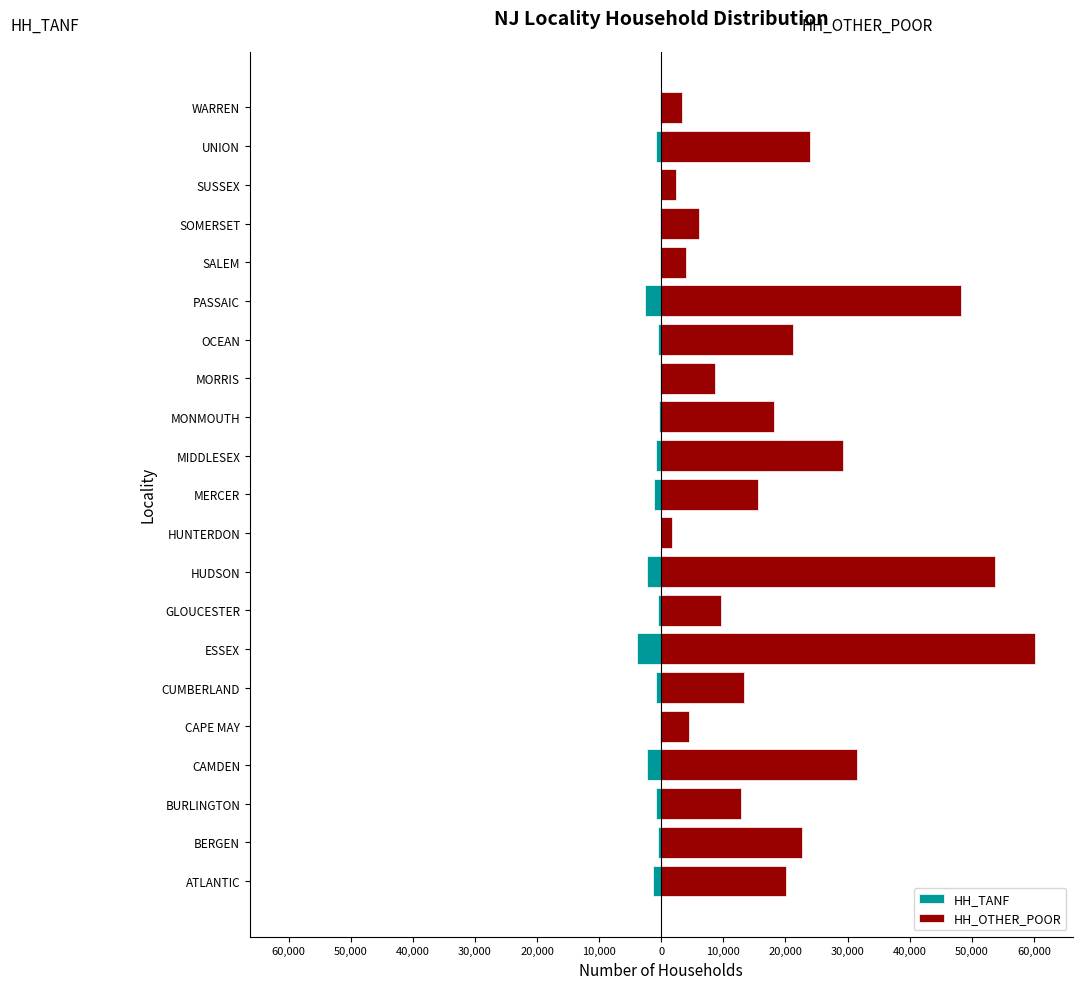

What is the lowest value of the HH_TANF series?

-3950